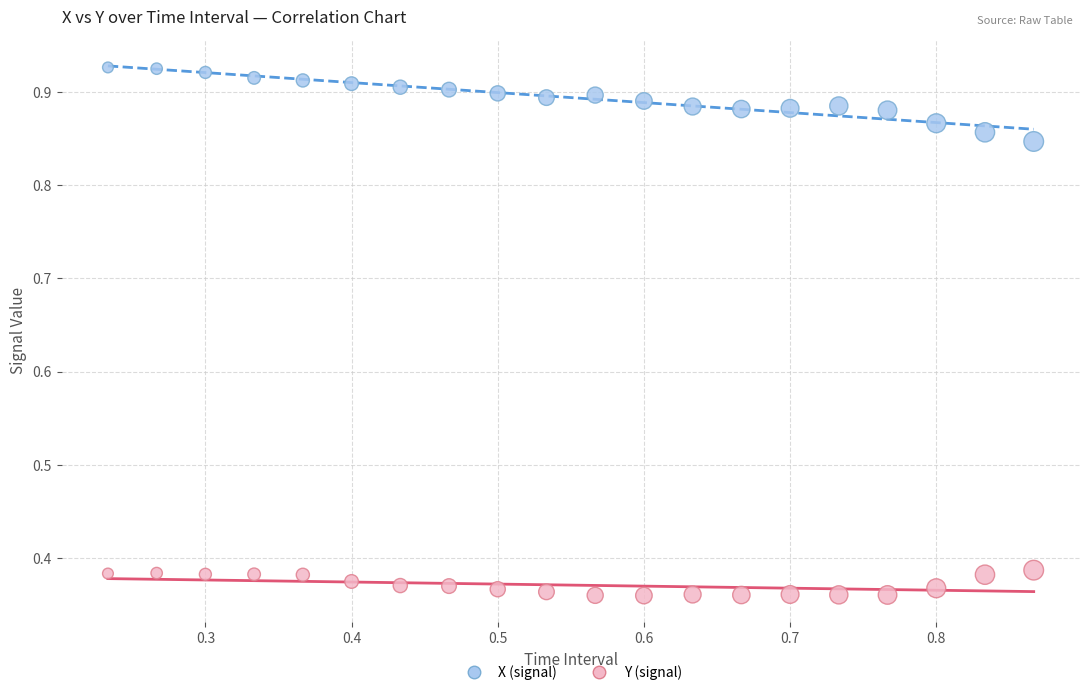

Which series reaches the maximum Y coordinate?

X (signal)